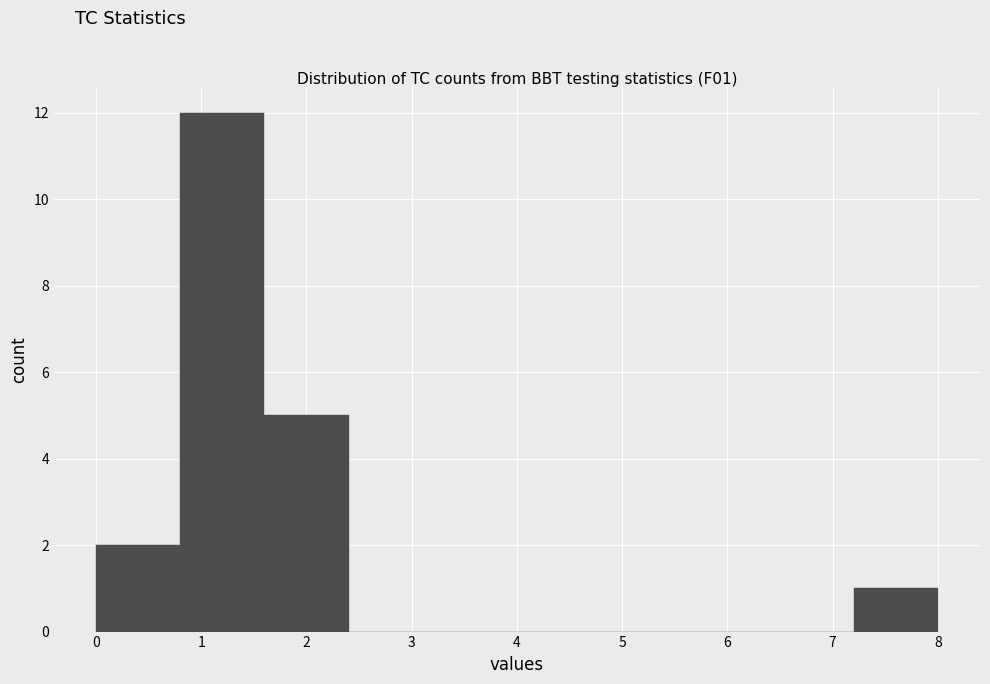

Over which range of the x-axis is the bar tallest?

0.8 to 1.6